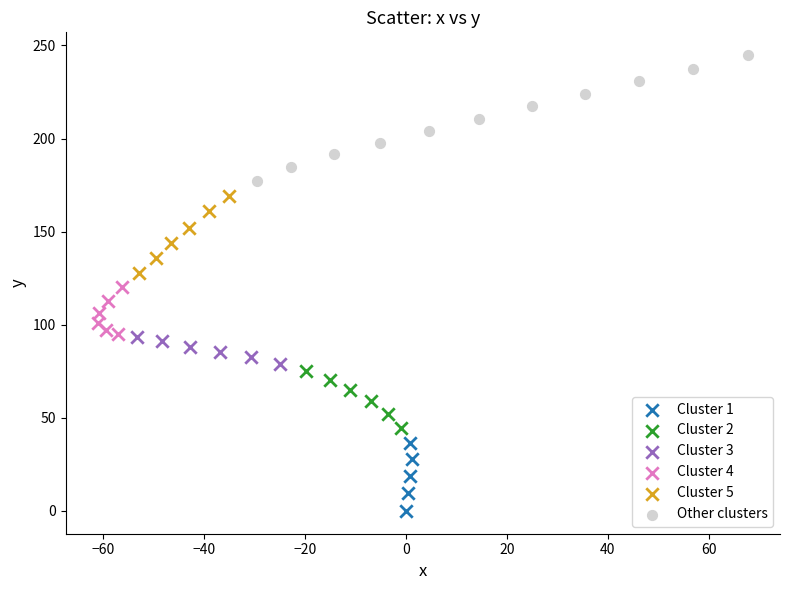

Which series reaches the maximum Y coordinate?

Other clusters